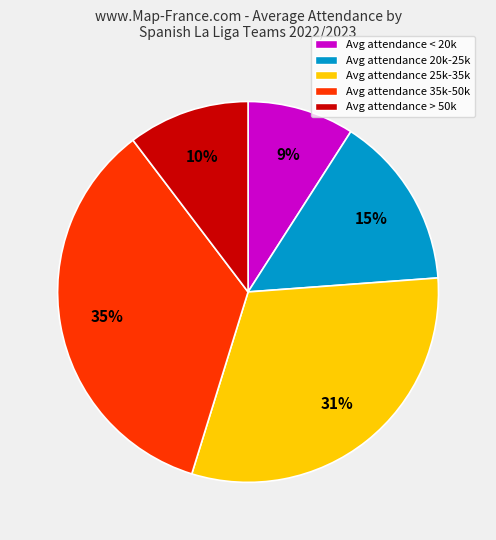

Does any single category account for the majority?

No